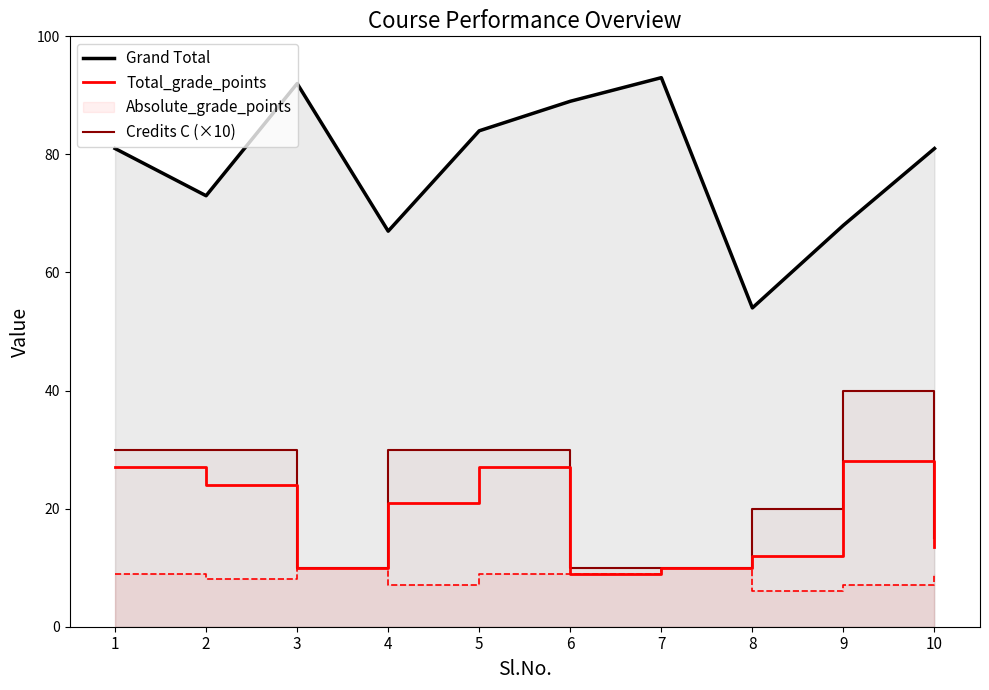

Which series has the largest total across all categories?

Grand Total